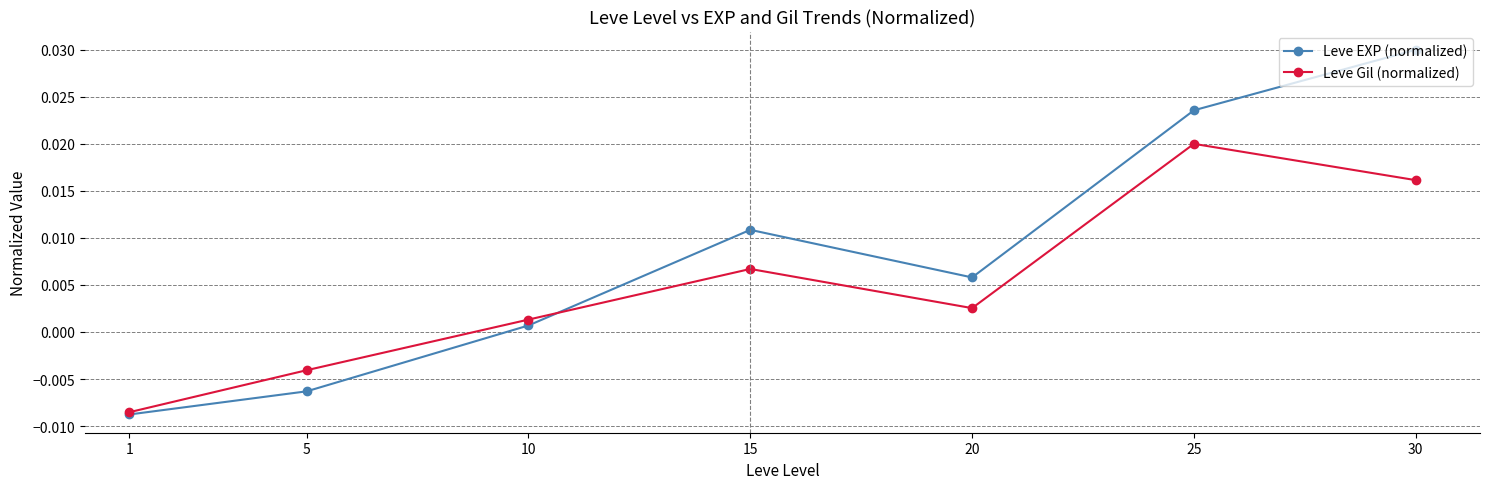

At how many categories does at least one series exceed 0?

5